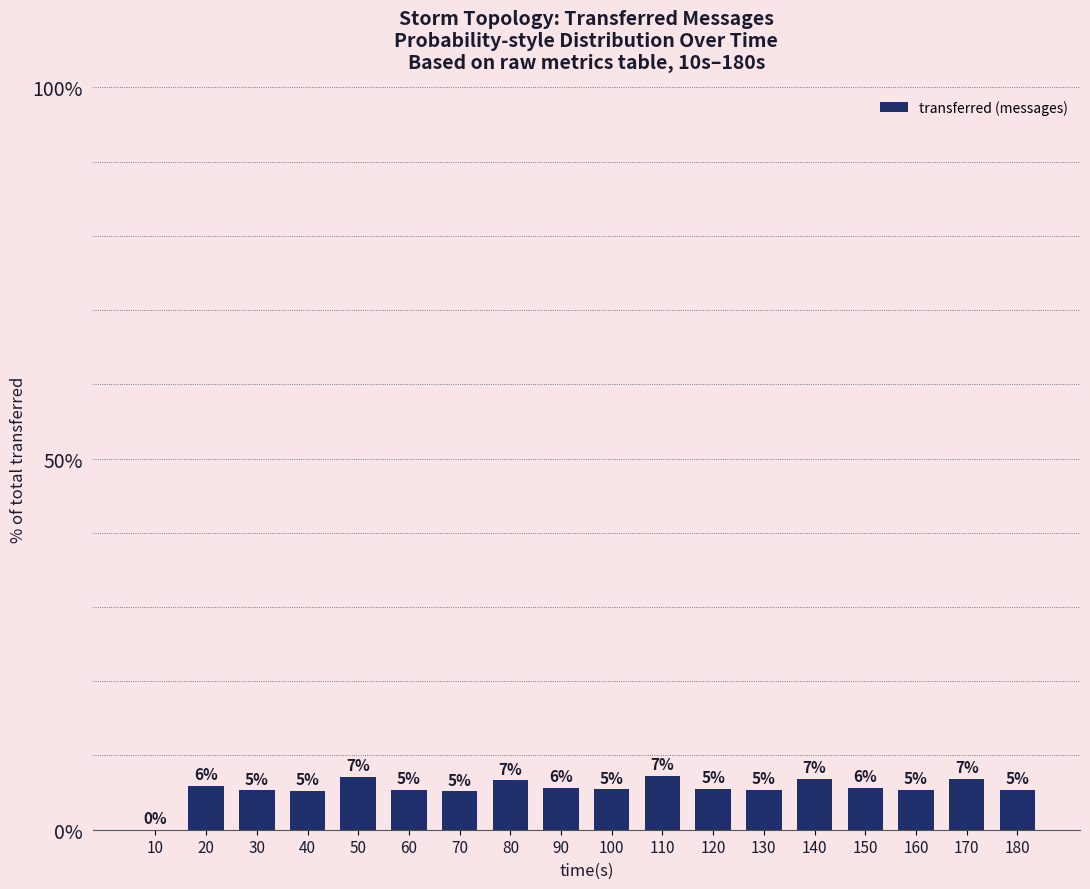

List the labels in order of value, smallest first.

10, 70, 40, 30, 130, 60, 180, 160, 100, 120, 150, 90, 20, 80, 140, 170, 50, 110